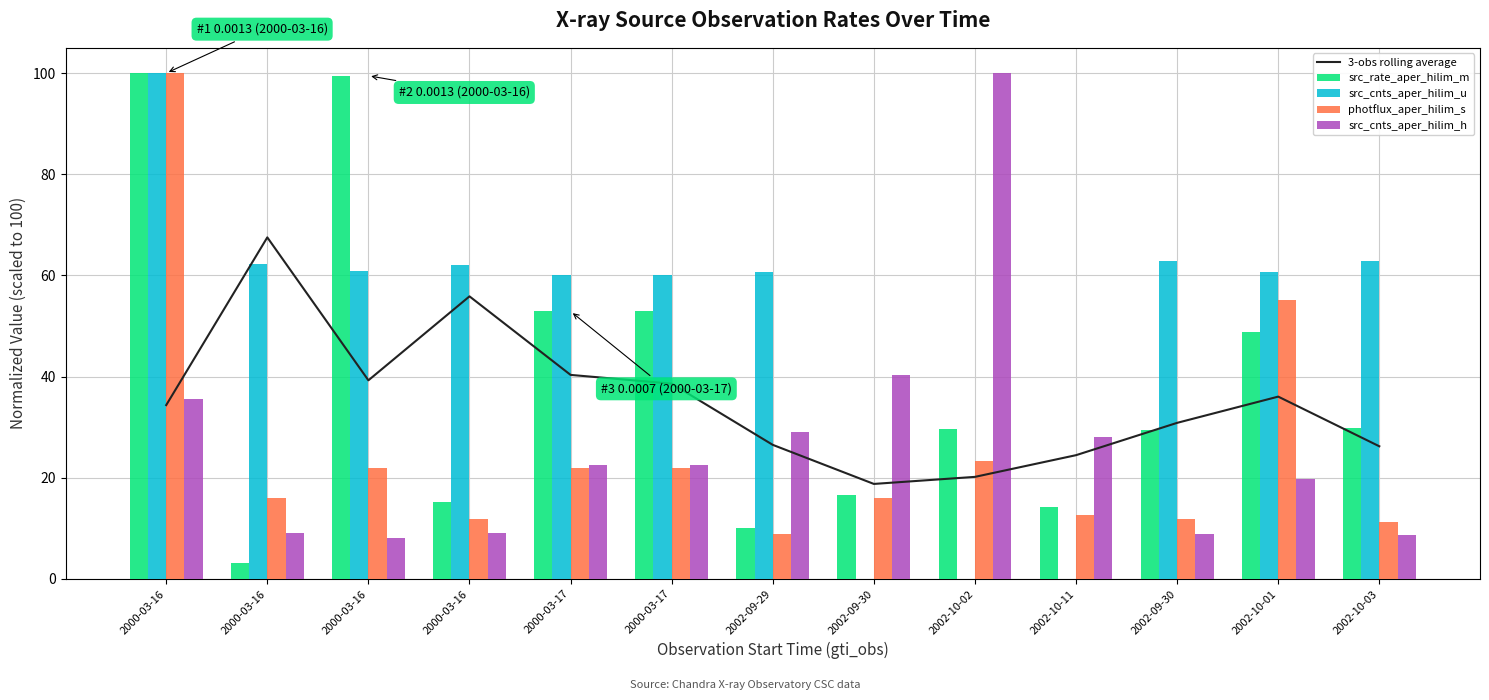

List the series in order of their peak value, lowest first.

3-obs rolling average, src_rate_aper_hilim_m, src_cnts_aper_hilim_u, photflux_aper_hilim_s, src_cnts_aper_hilim_h